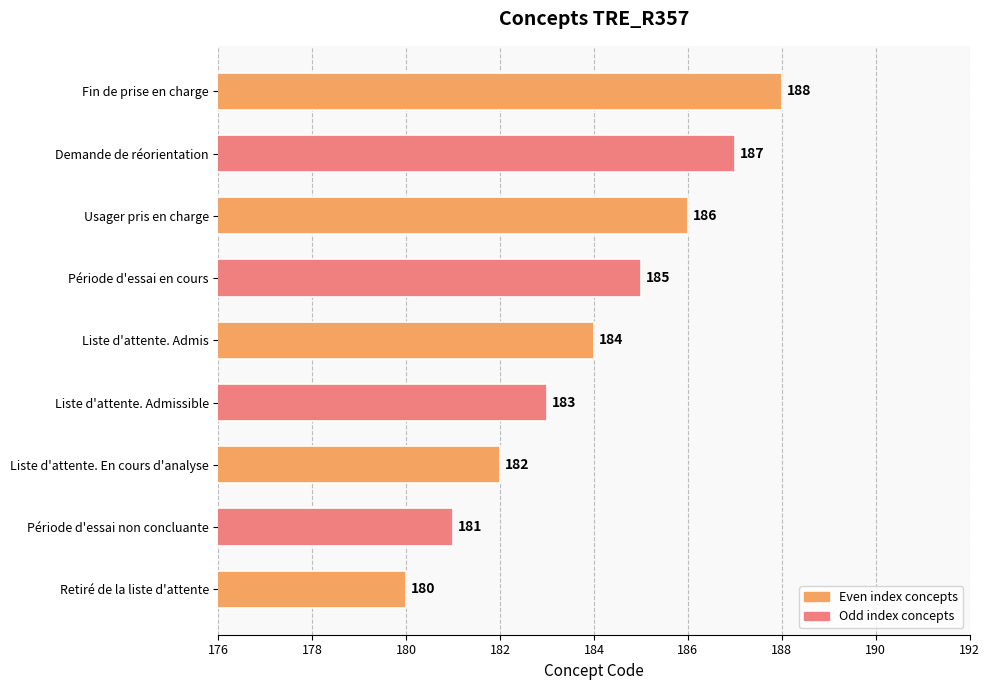

What is the greatest value displayed?

188